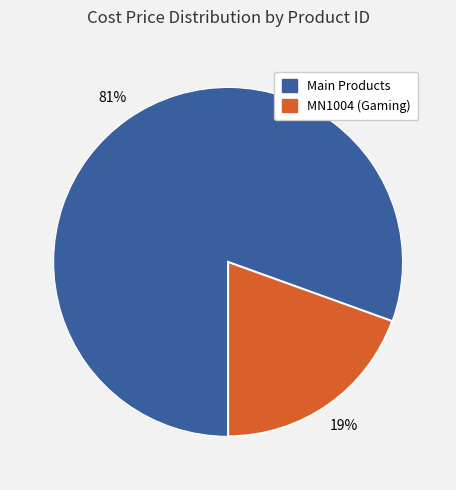

Does any single category account for the majority?

Yes